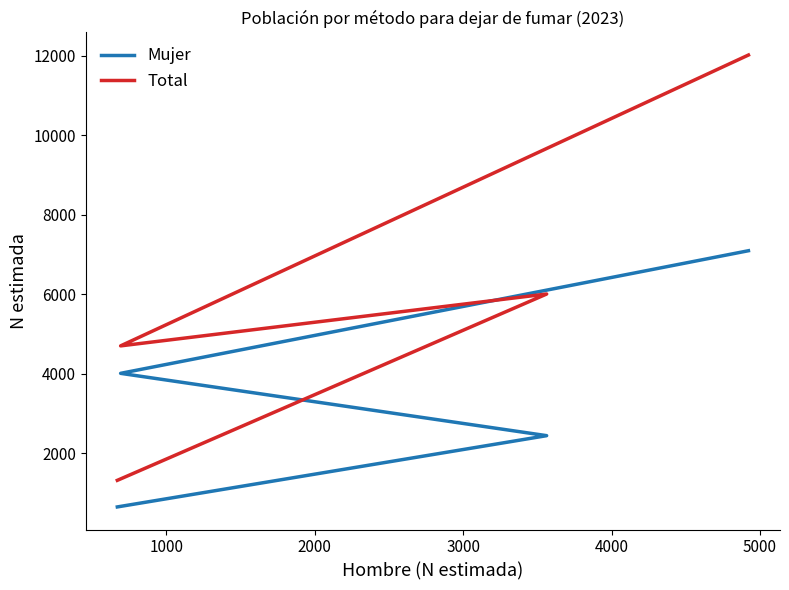

How many distinct data groups are displayed?

2